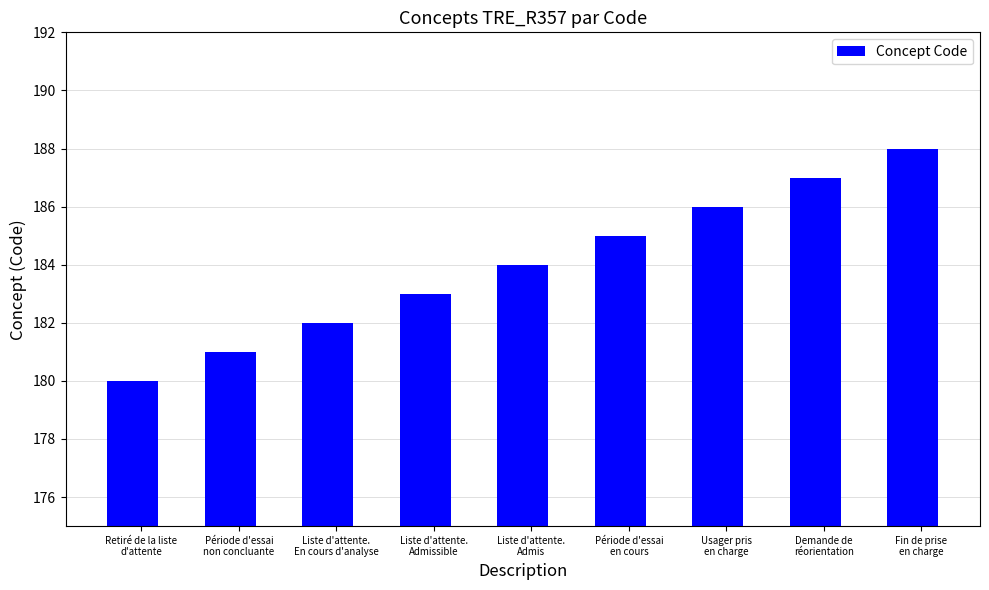

What is the minimum value shown in the chart?

180